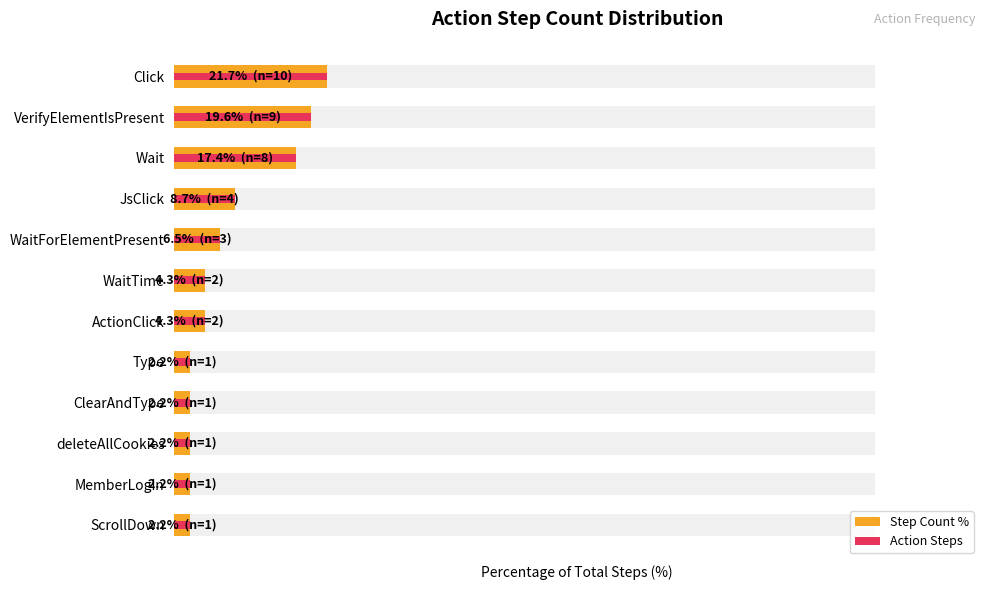

What is the value of the 7th bar from the left?

4.3